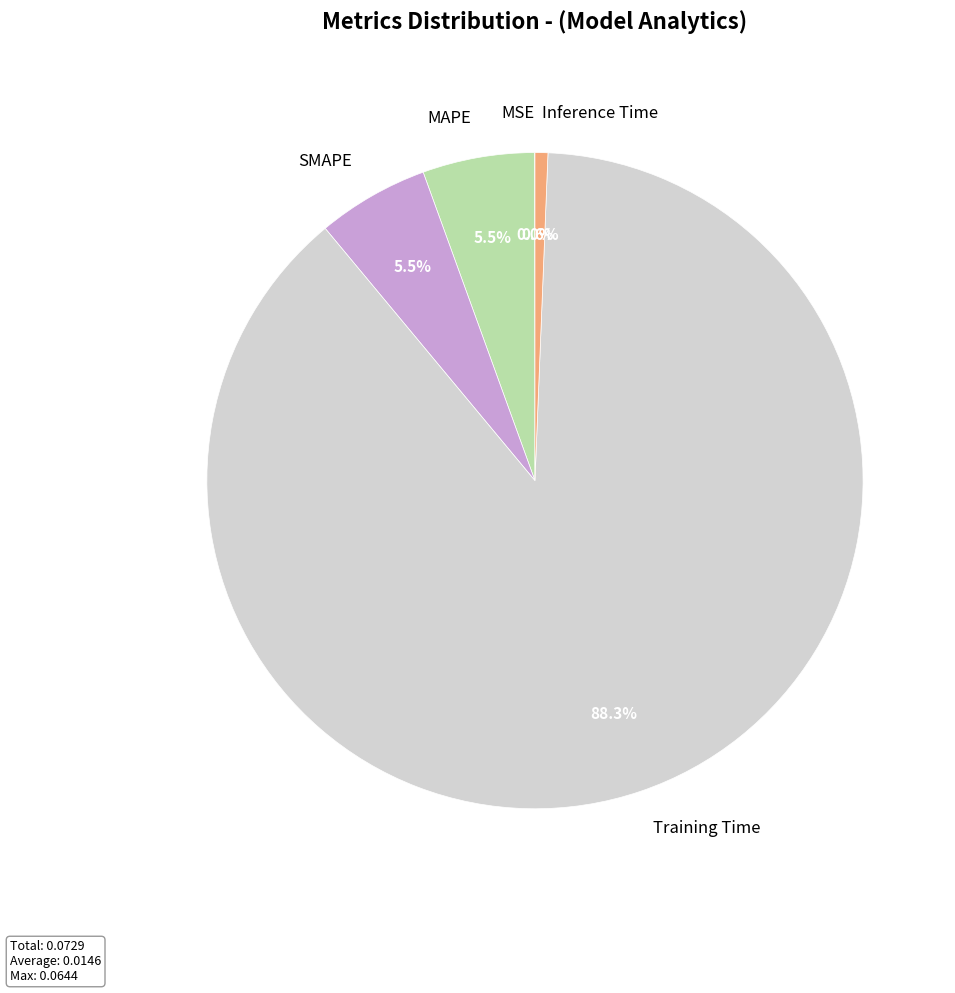

To the nearest percent, what percentage of the pie is Training Time?

88%